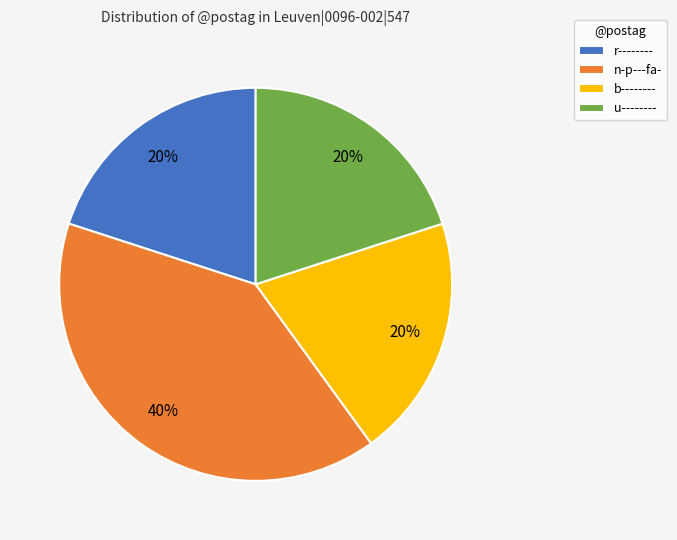

Is there any slice that represents more than half of the pie?

No